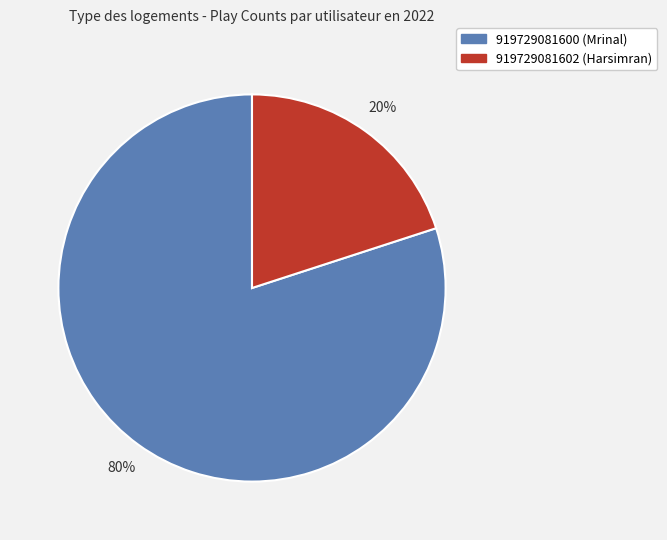

The 919729081602 (Harsimran) slice represents 11% of the pie. True or false?

False